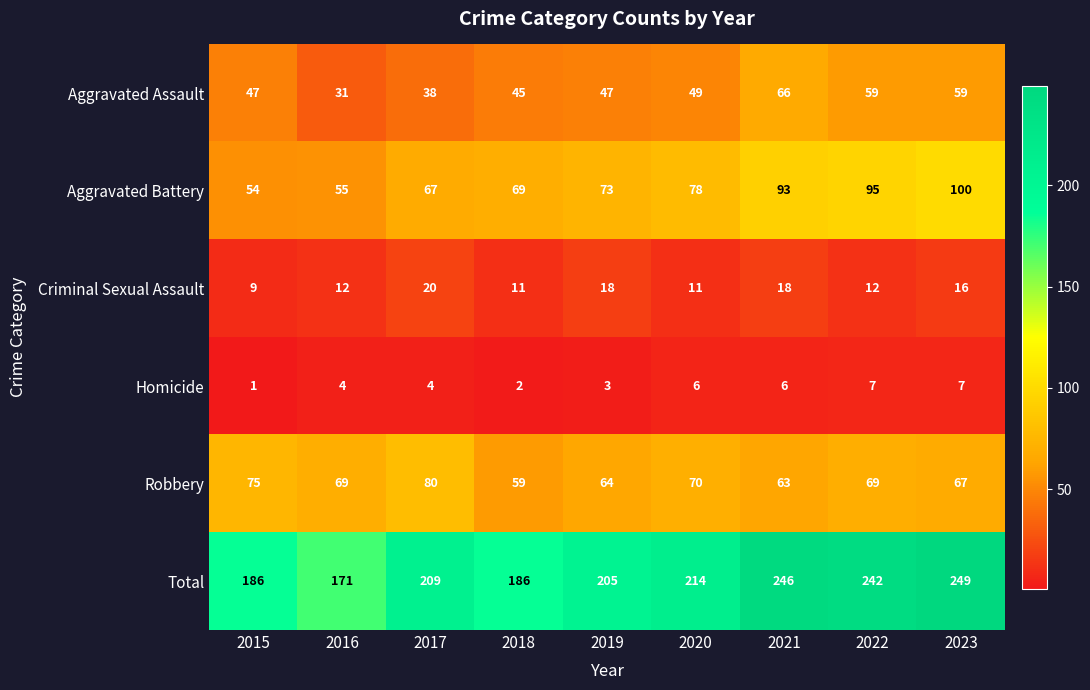

Between 2016 and 2020, which series saw the biggest shift?

Total